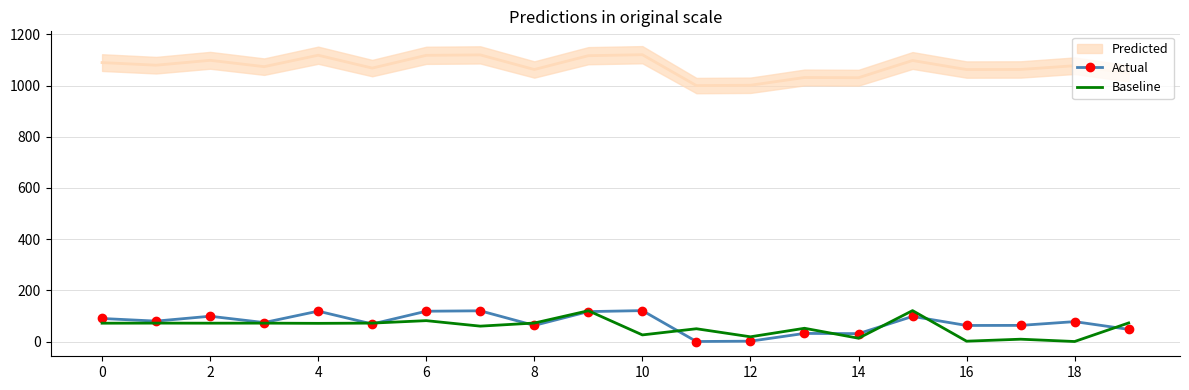

After their last crossing, which series has the higher values: Actual or Baseline?

Baseline